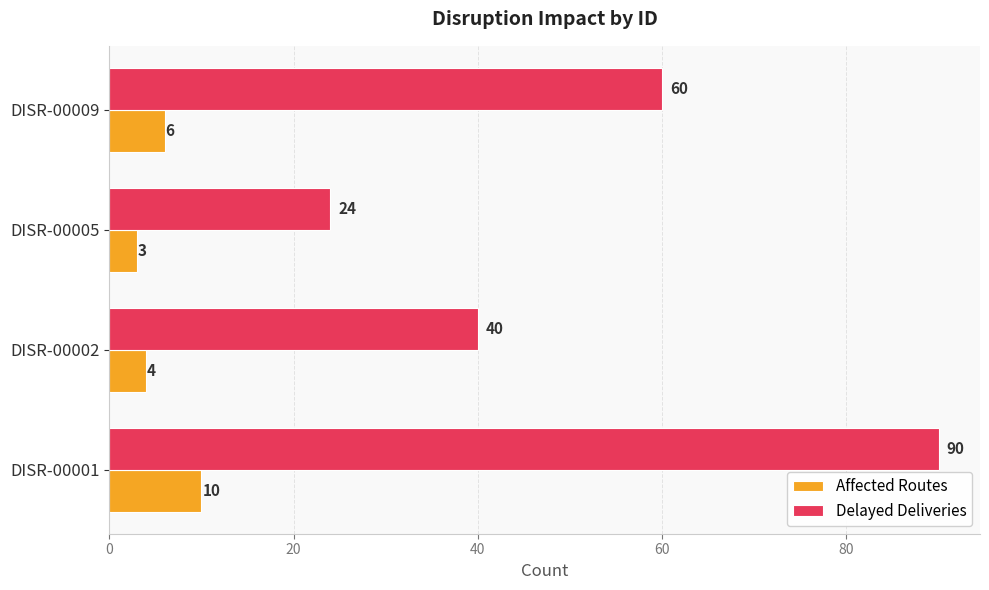

What is the sum of all Affected Routes values?

23